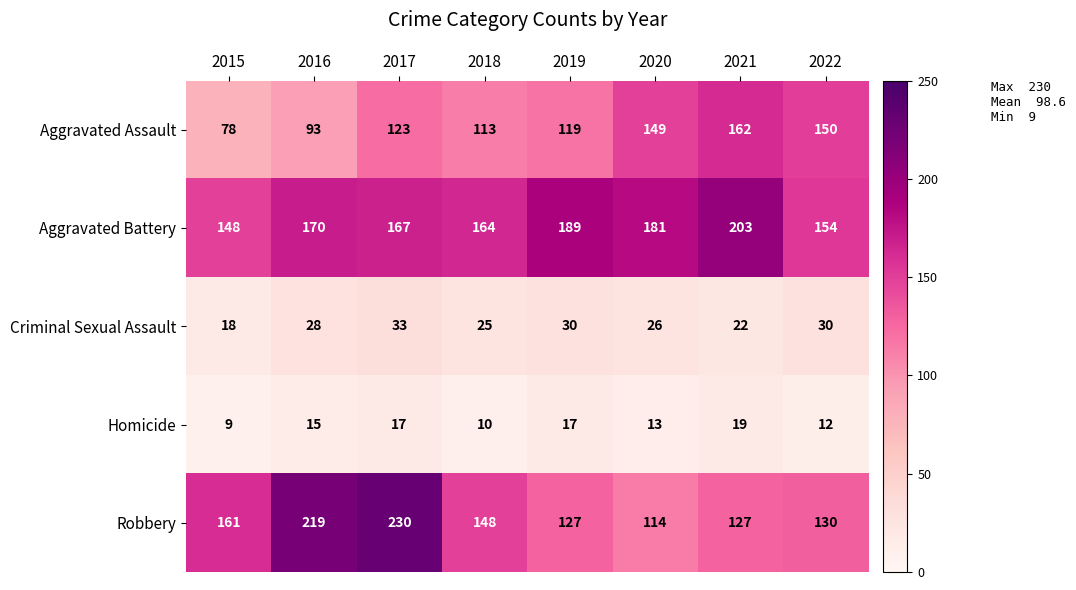

What is the spread (max minus min) of values at 2021?

184